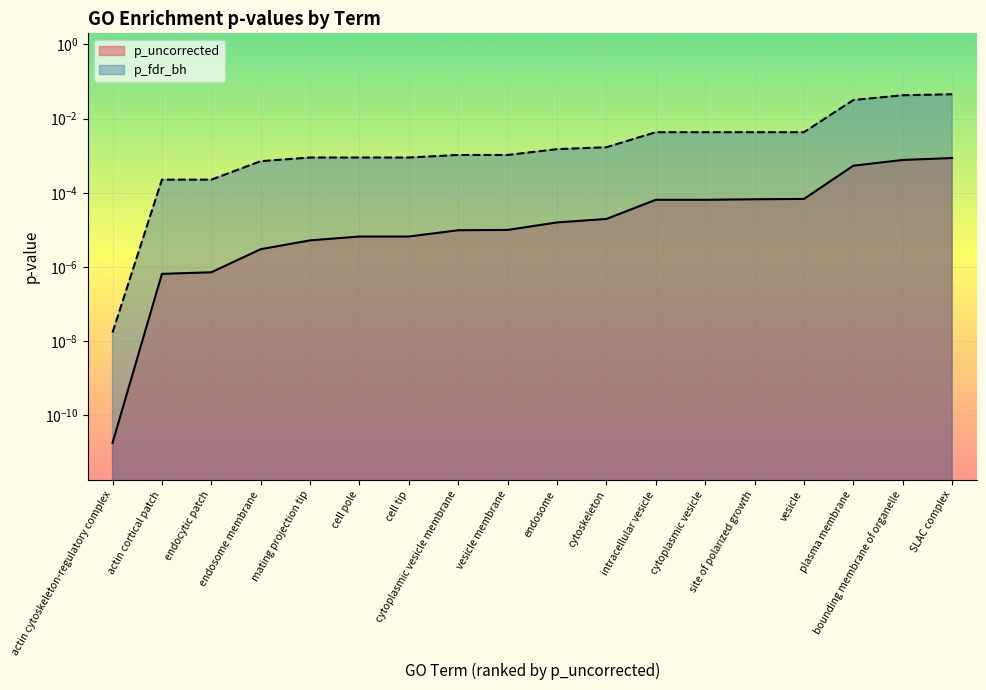

Rank the series by their maximum value, from lowest to highest.

p_uncorrected, p_fdr_bh